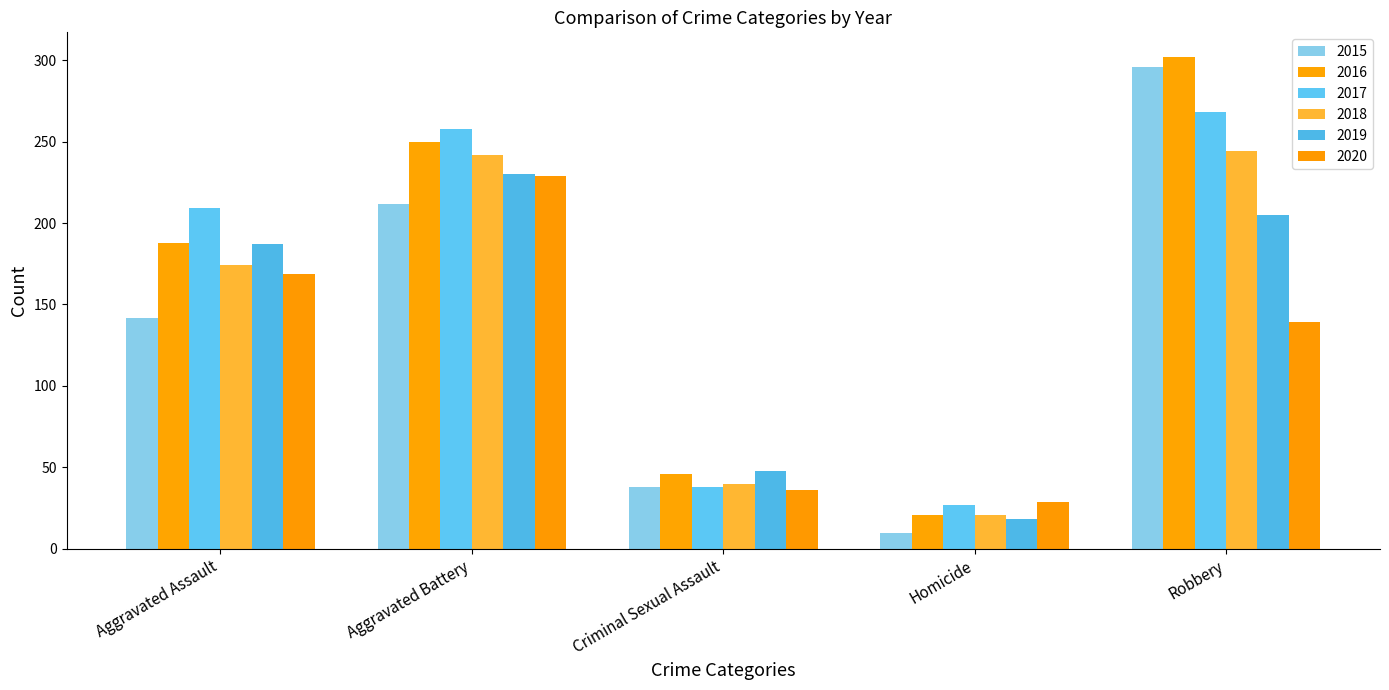

Which series has the largest total across all categories?

2016